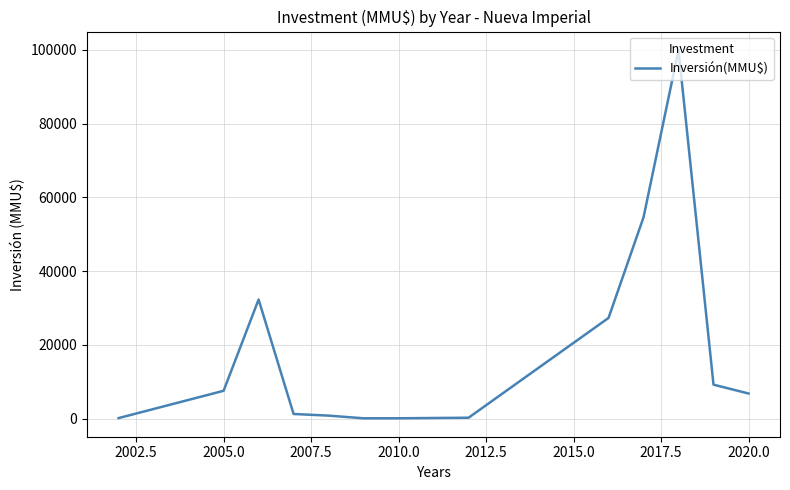

What is the maximum value shown in the chart?

100000